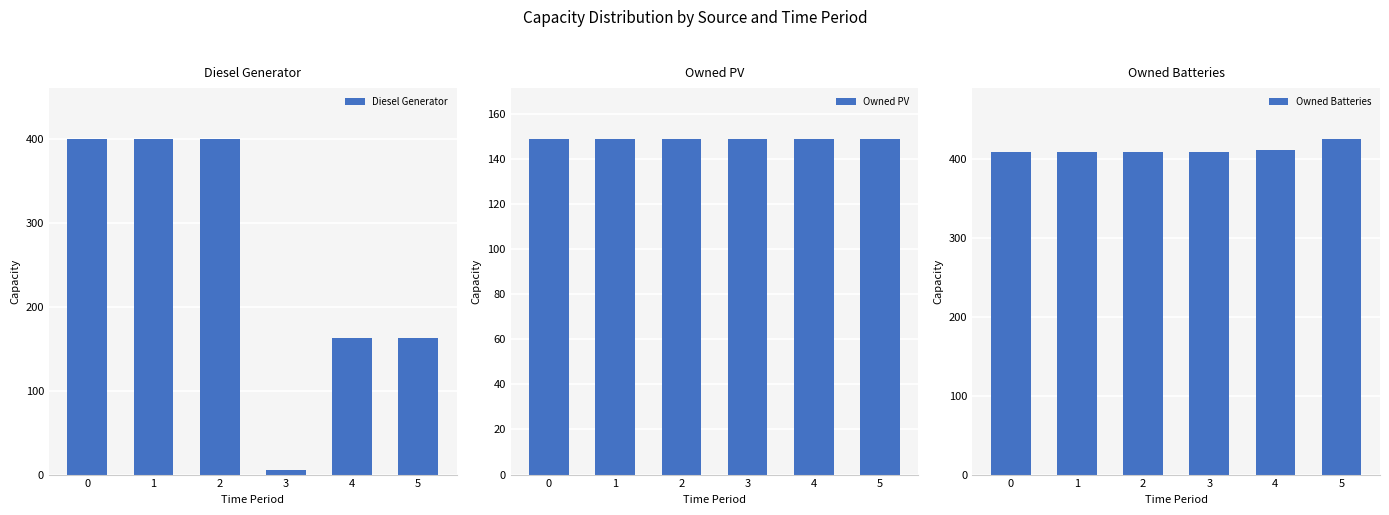

The value of Owned PV at 4 is 149. True or false?

True